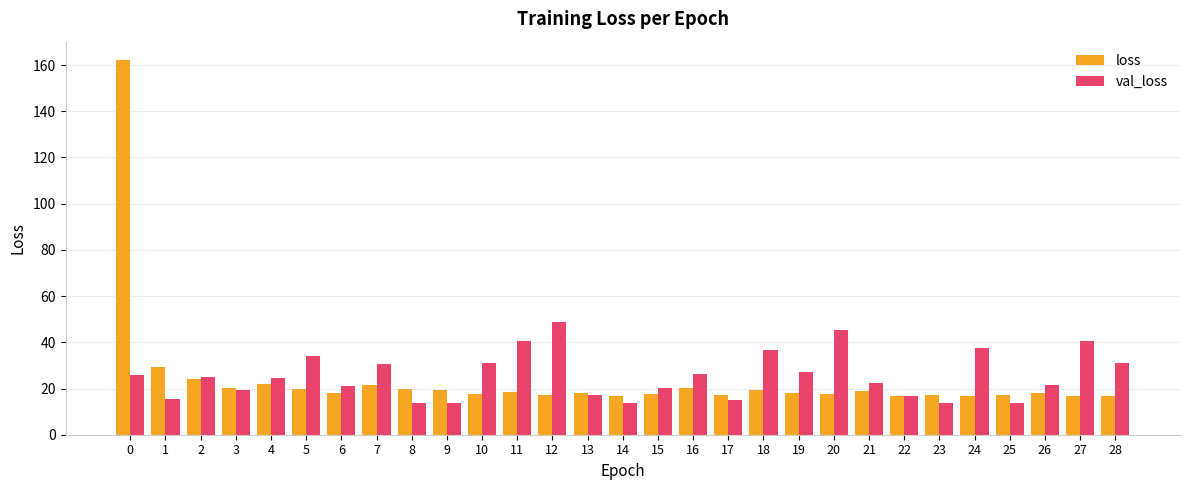

What is the highest value of the loss series?

162.0